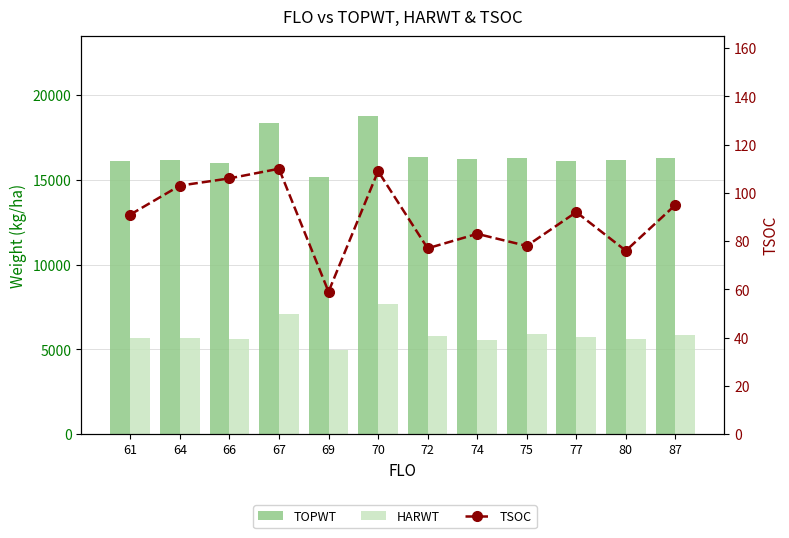

Which label corresponds to the largest value in the chart?

70